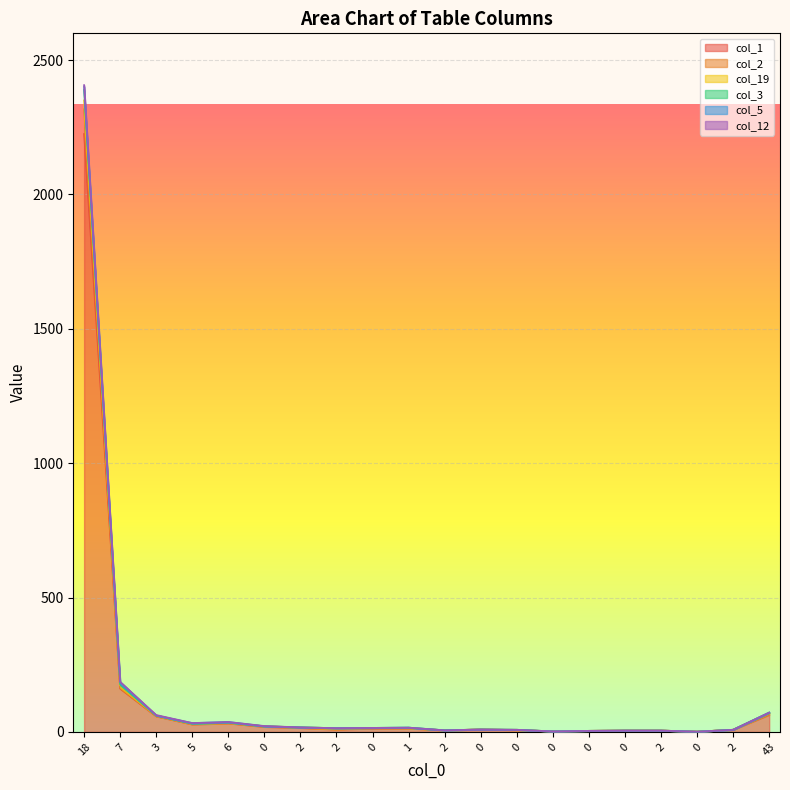

Where is the first local maximum for col_2?

6